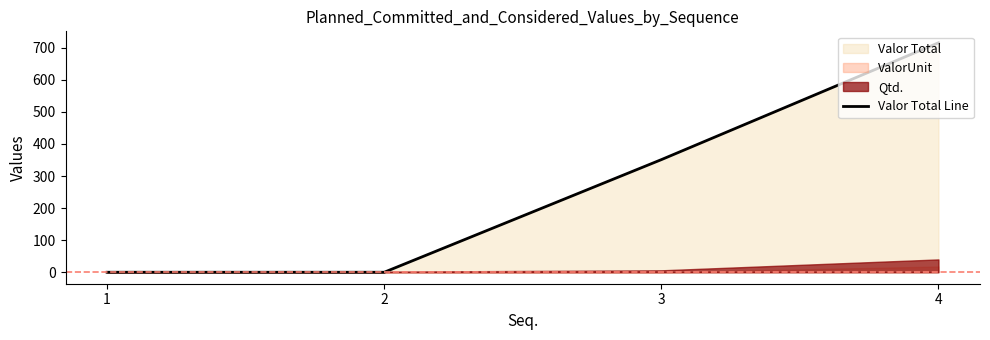

What is the value of the 3rd point from the left?

351.0